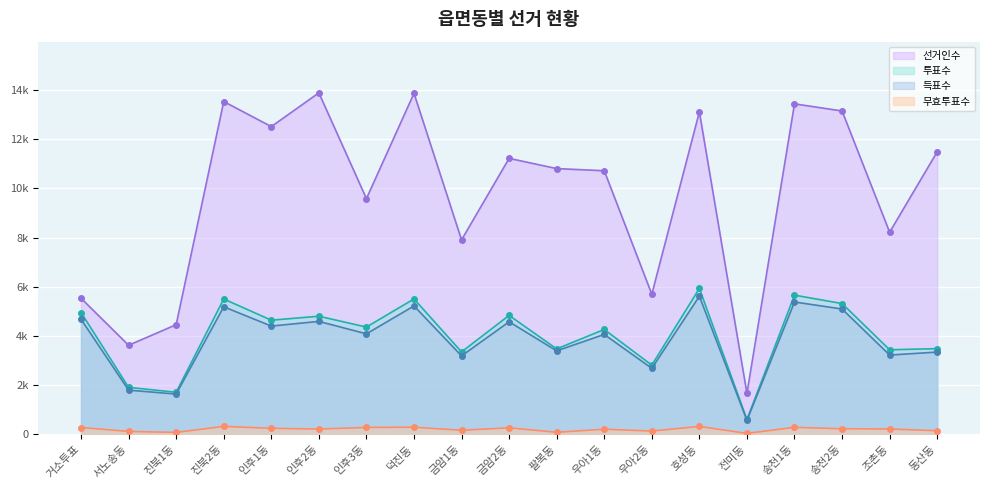

The 선거인수 series shows 11491 at 동산동. True or false?

True